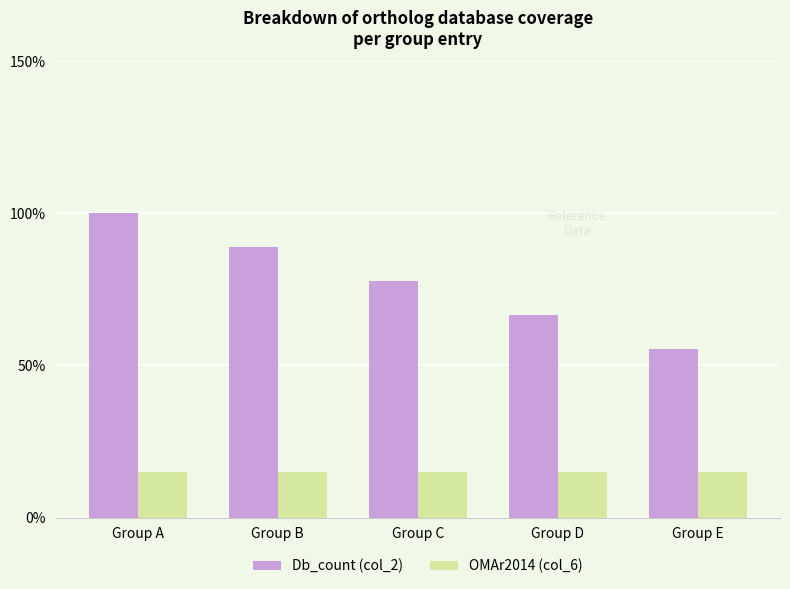

Does the chart contain any negative values?

No